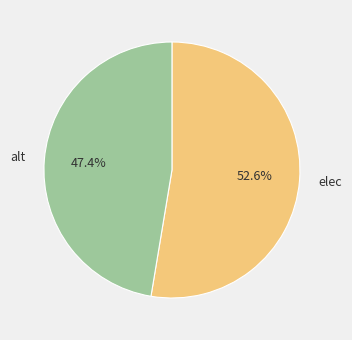

Count the number of slices in the pie.

2